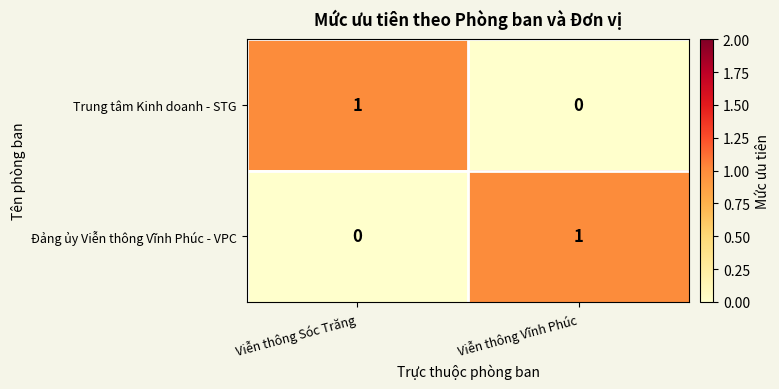

At Viễn thông Vĩnh Phúc, list the series in order from smallest to largest.

Trung tâm Kinh doanh - STG, Đảng ủy Viễn thông Vĩnh Phúc - VPC